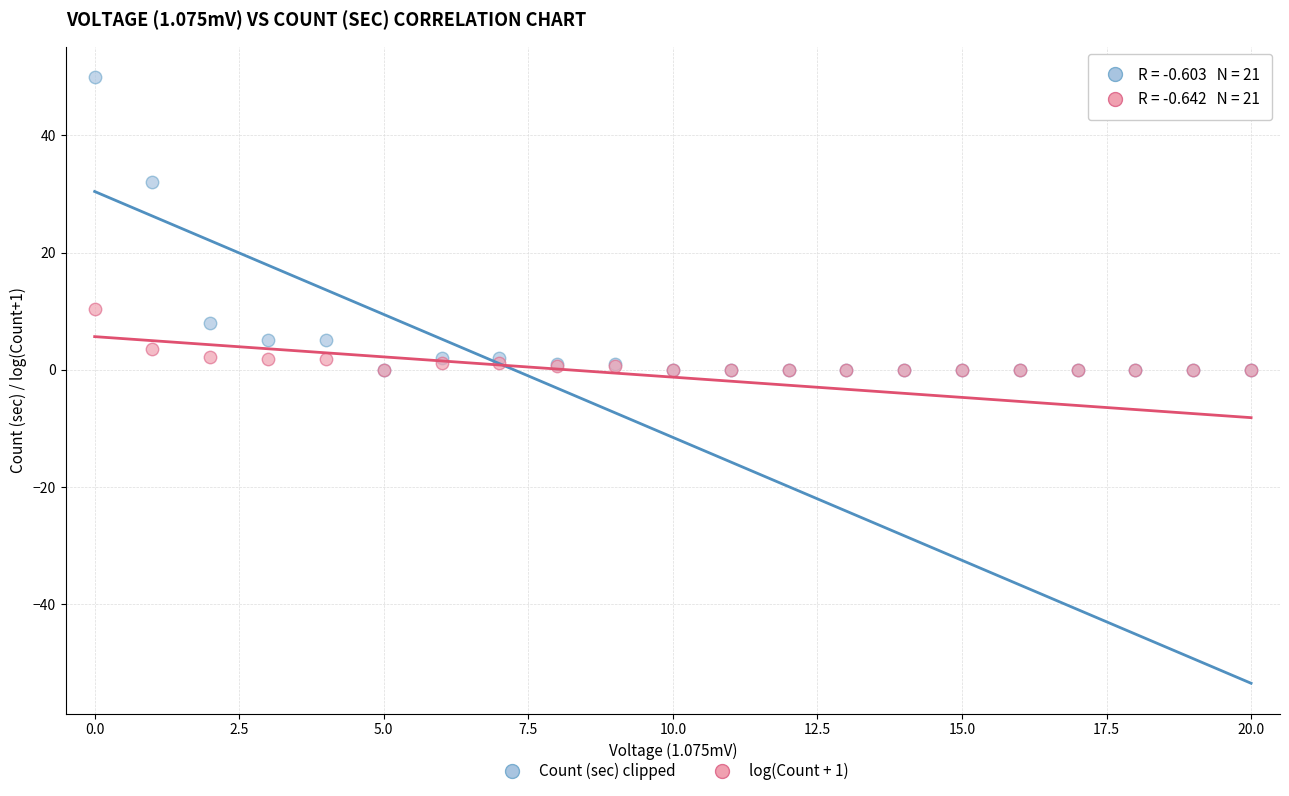

Across all series, what Y value is closest to 25?

32.0